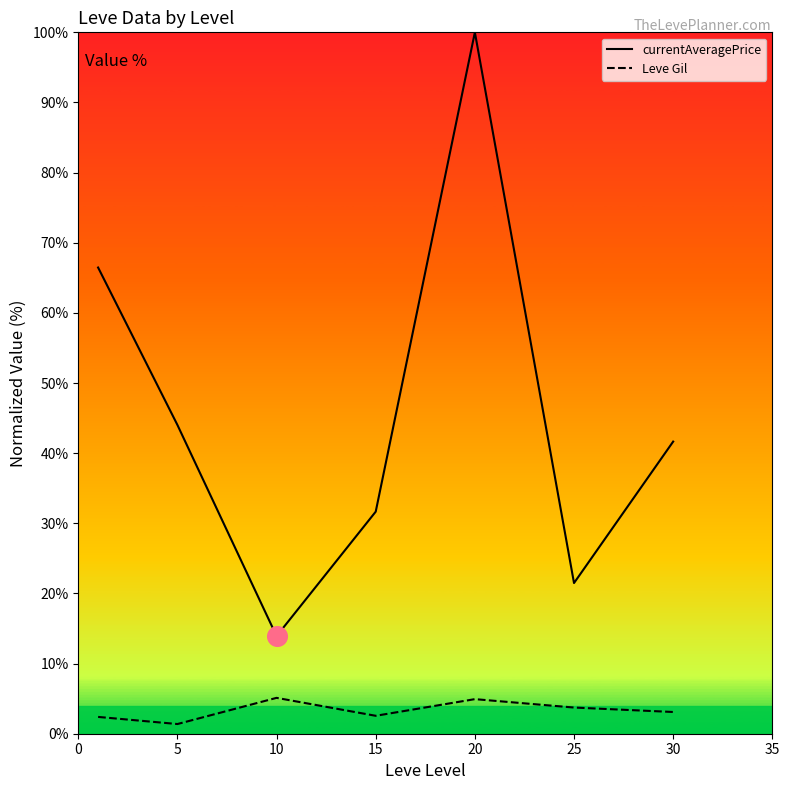

Which series has the largest range (max minus min)?

currentAveragePrice